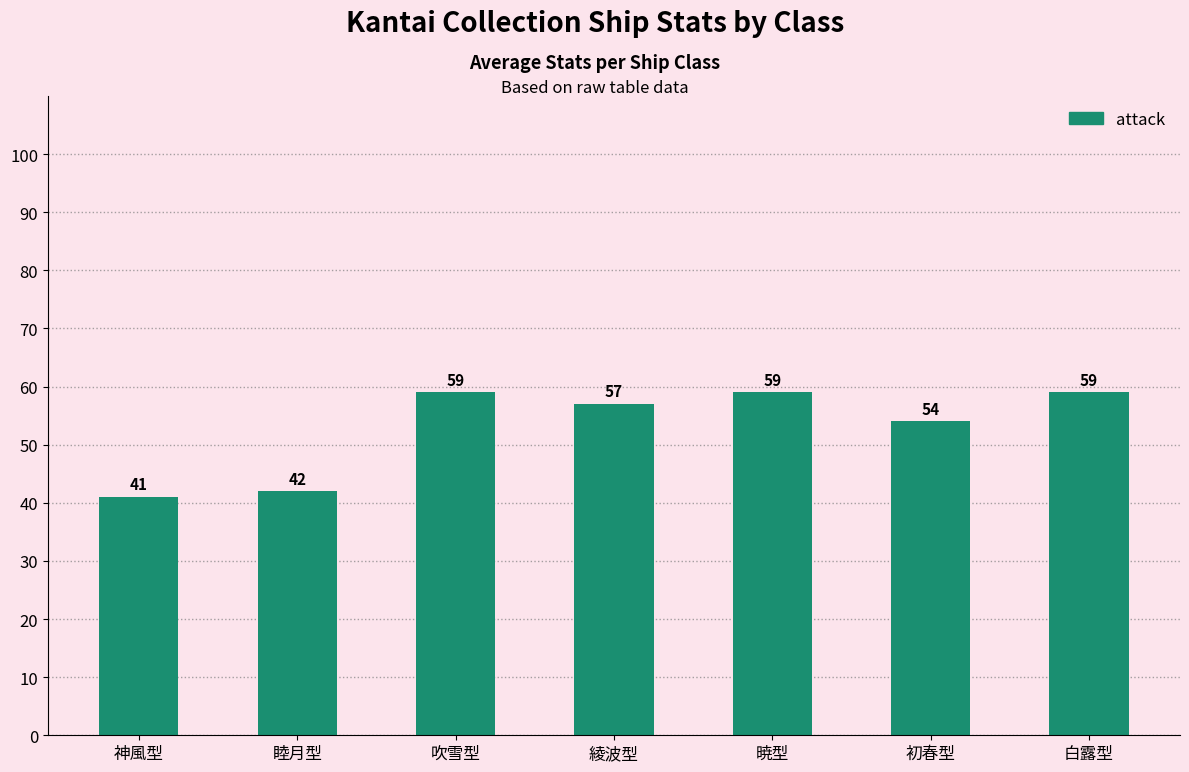

What is the label of the 3rd bar from the left?

吹雪型